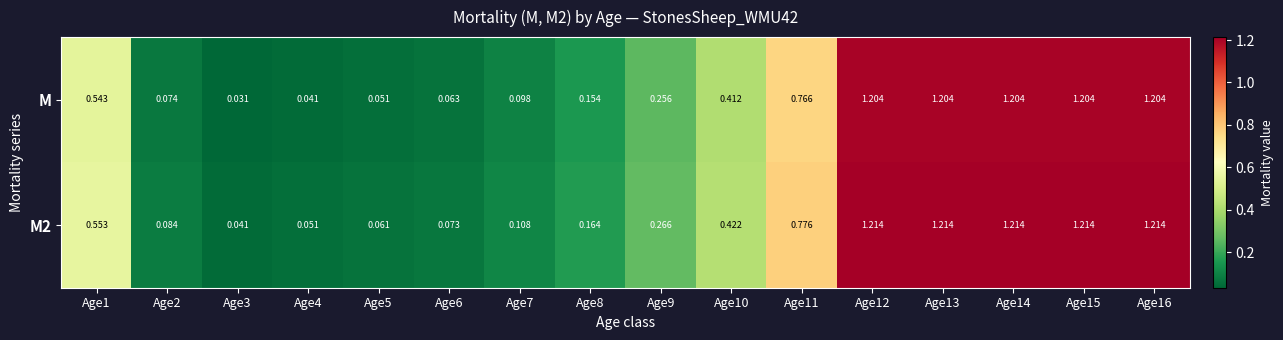

Is the value of M at Age6 greater than the value of M2 at Age2?

No